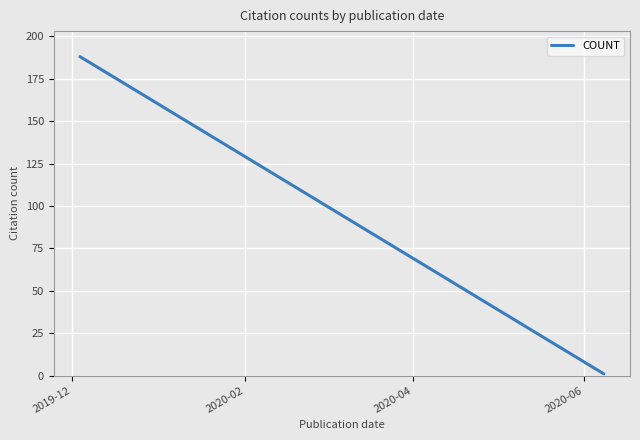

What is the difference between the maximum and minimum values?

187